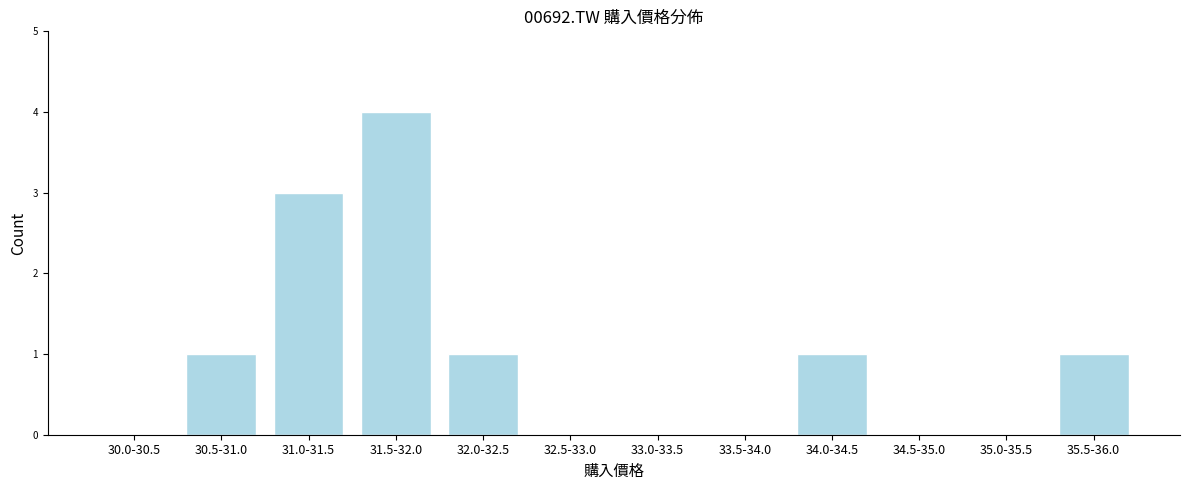

Reading right to left, what are all the values shown in this chart?

35.5-36.0=1	35.0-35.5=0	34.5-35.0=0	34.0-34.5=1	33.5-34.0=0	33.0-33.5=0	32.5-33.0=0	32.0-32.5=1	31.5-32.0=4	31.0-31.5=3	30.5-31.0=1	30.0-30.5=0